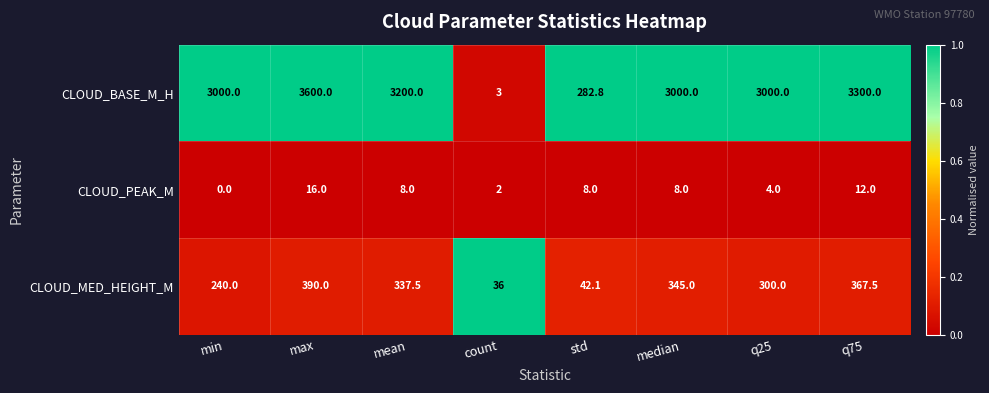

Rank the series at count from highest to lowest value.

CLOUD_MED_HEIGHT_M, CLOUD_BASE_M_H, CLOUD_PEAK_M